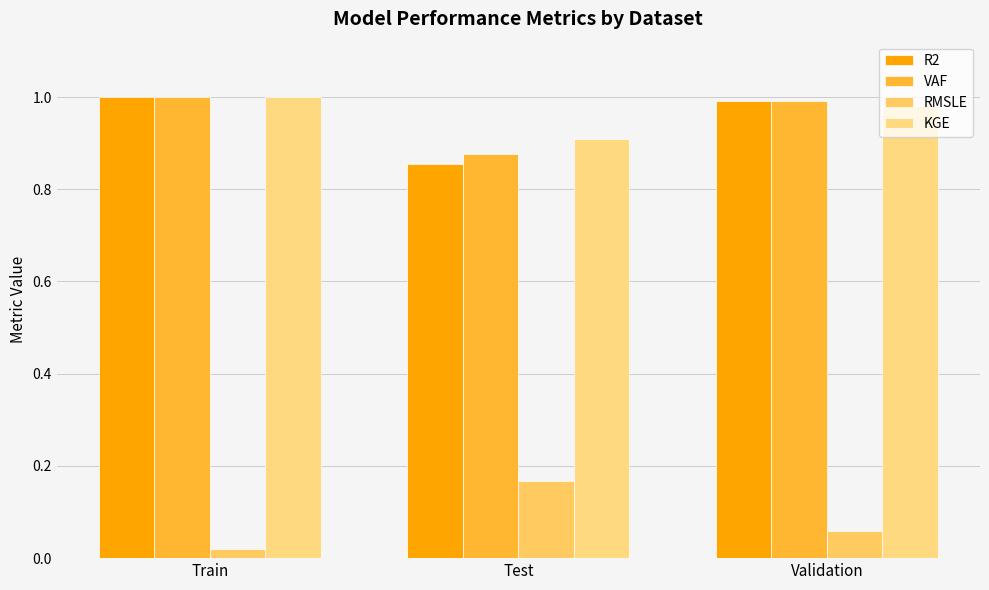

Where is R2 nearest to the value 0?

Test